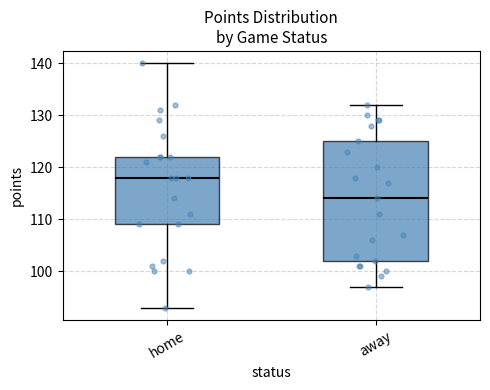

Where is the upper edge of the box for away on the y-axis? The values are not printed on the chart, so give them approximately, as read against the axis.

125